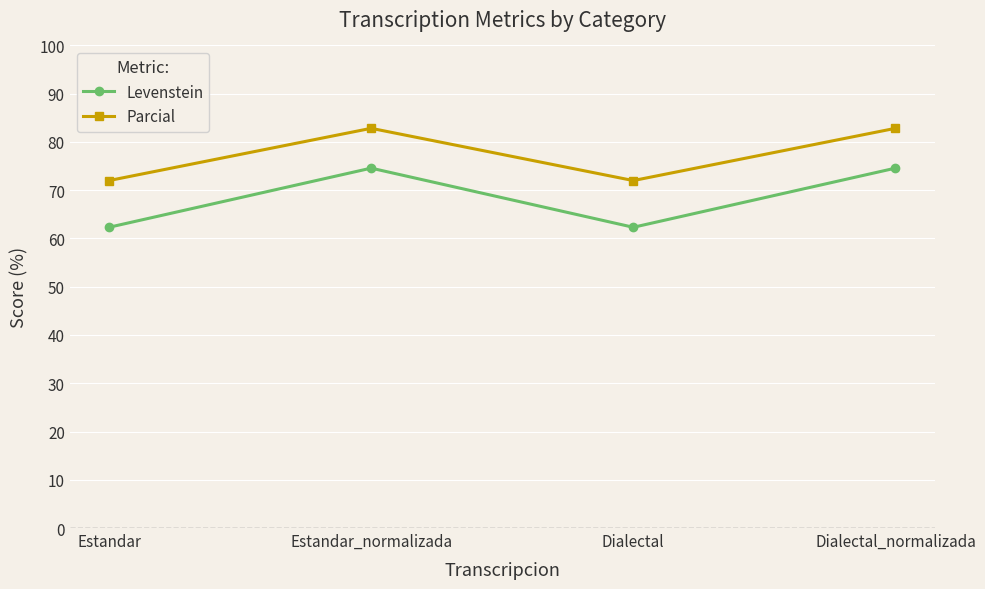

At how many categories does at least one series exceed 82?

2